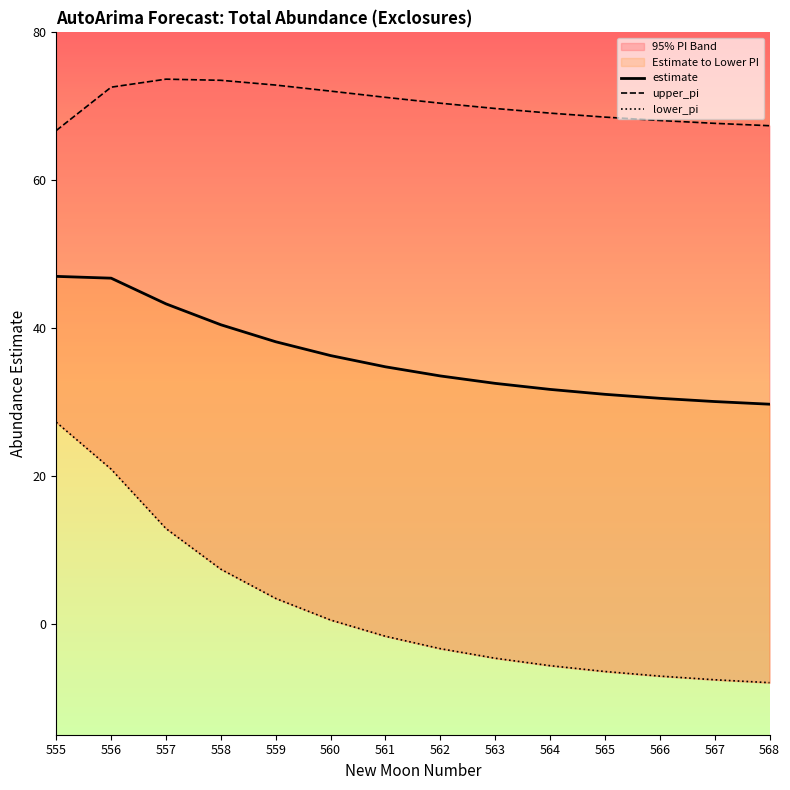

Reading right to left, extract all data points from this chart.

estimate: 29.7	30.1	30.5	31.0	31.7	32.5	33.5	34.8	36.3	38.2	40.4	43.3	46.8	47.0
upper_pi: 67.4	67.7	68.1	68.5	69.1	69.7	70.4	71.2	72.1	72.9	73.5	73.7	72.6	66.7
lower_pi: -8.0	-7.6	-7.1	-6.5	-5.7	-4.7	-3.4	-1.7	0.5	3.4	7.4	12.9	20.9	27.3